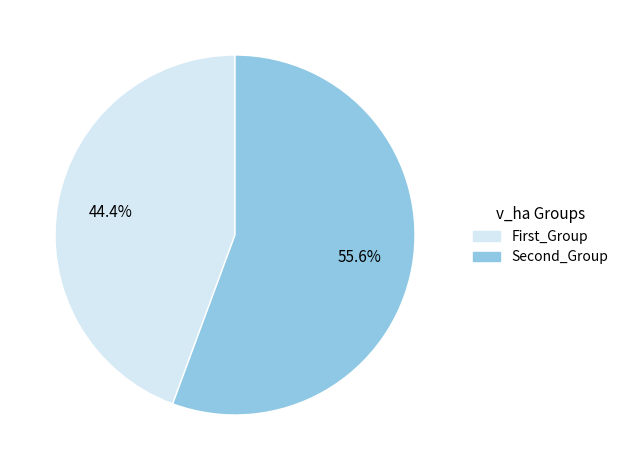

Is the sum of First_Group and Second_Group greater than half?

Yes